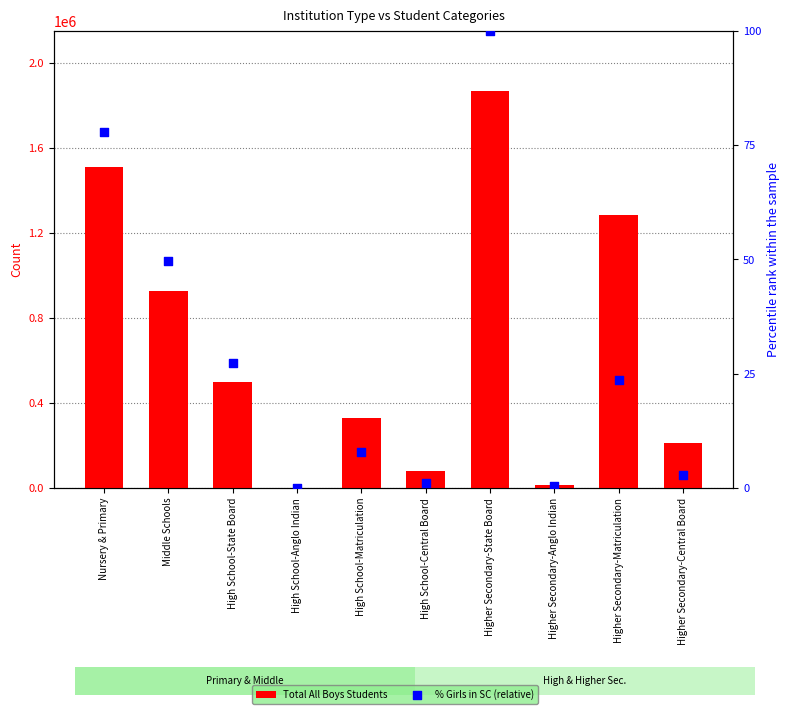

What is the total value across all series at Nursery & Primary?

1510036.8